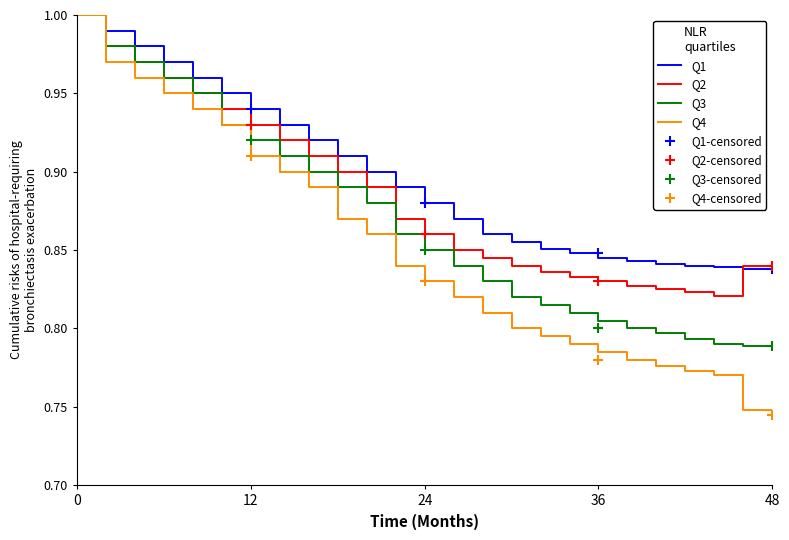

True or false: Q2 has a value of 1.4 at 0.

False